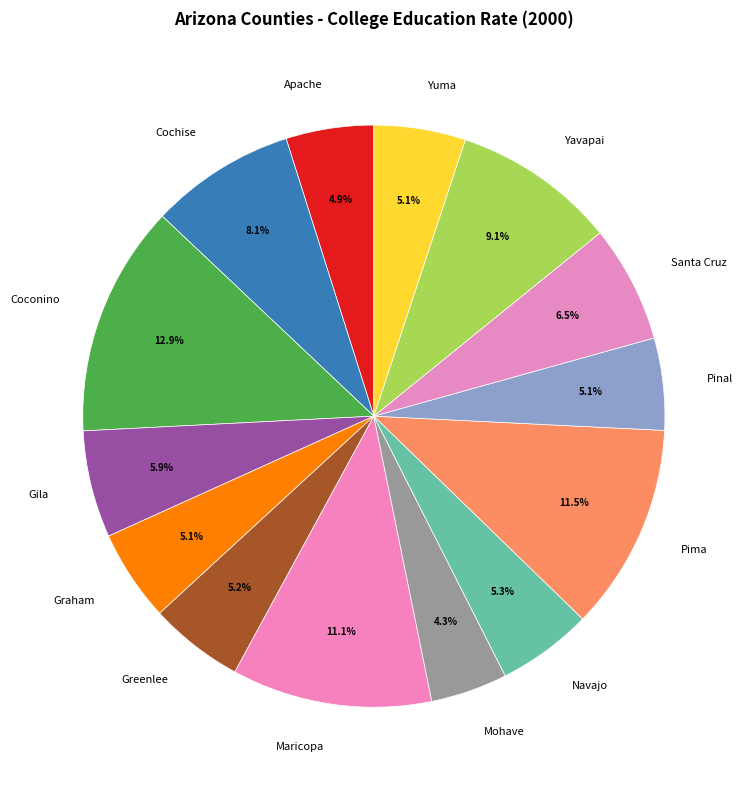

To the nearest percent, what is the combined percentage of Santa Cruz and Coconino?

19%